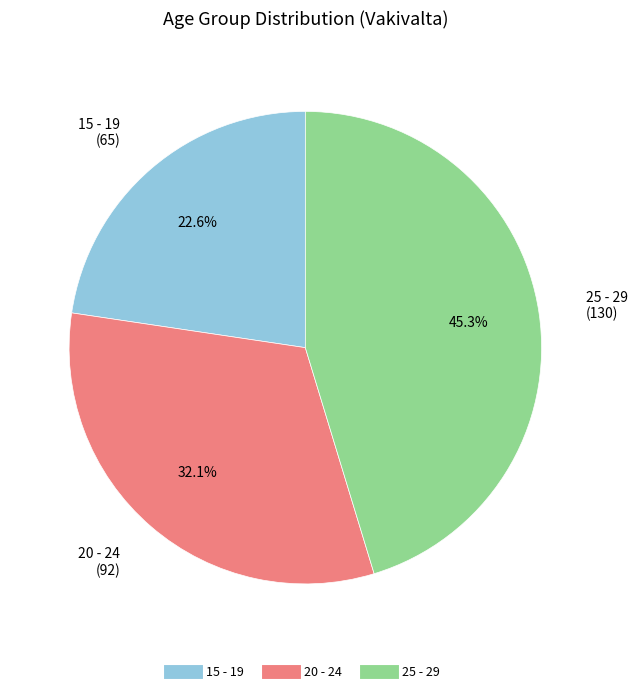

How many slices are in this pie chart?

3